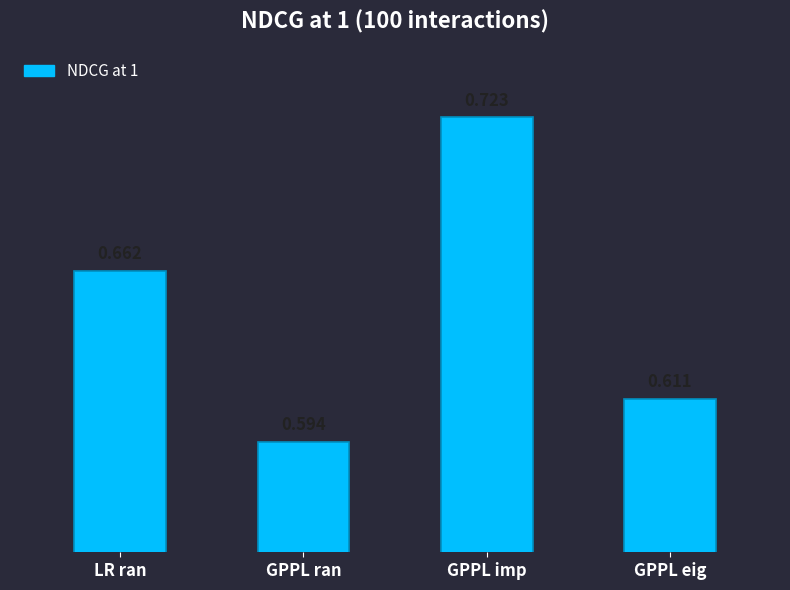

At which category does the chart reach its peak across all series?

GPPL imp